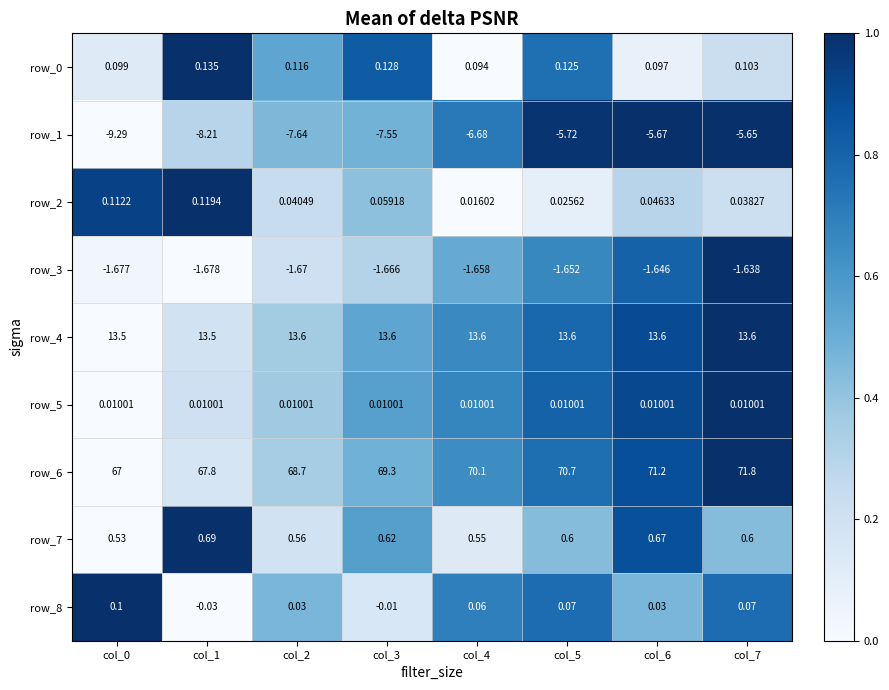

How many series are shown in this chart?

9